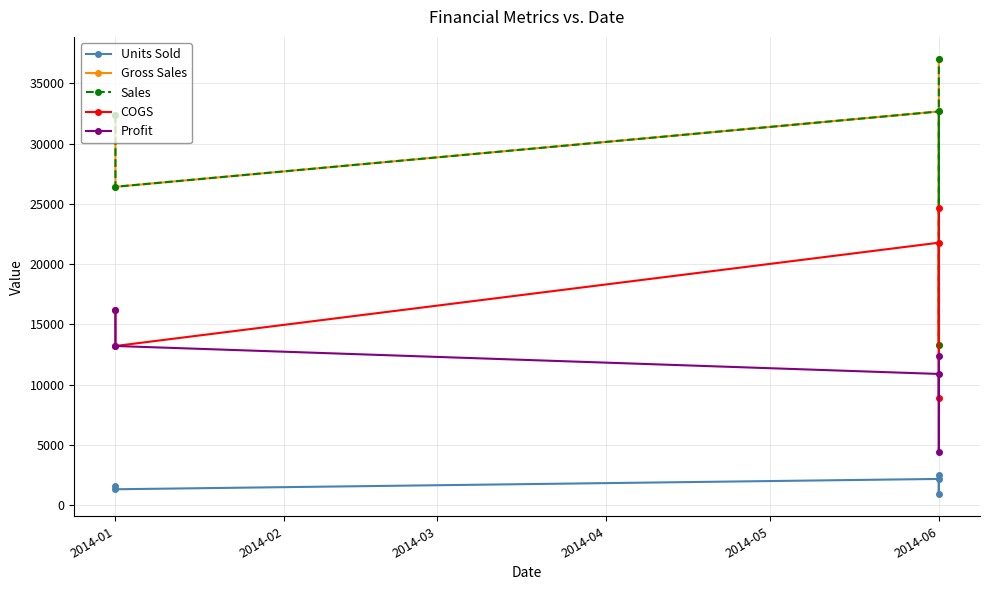

True or false: Gross Sales and Sales cross at least once.

False